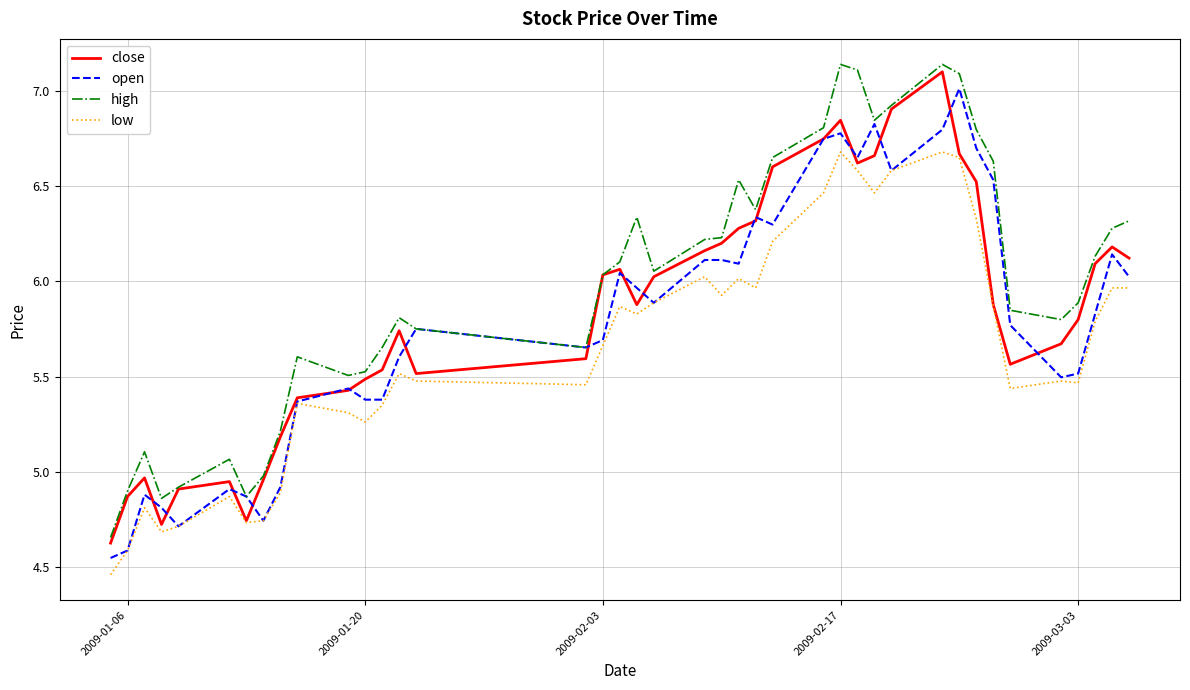

True or false: high and low cross at least once.

False